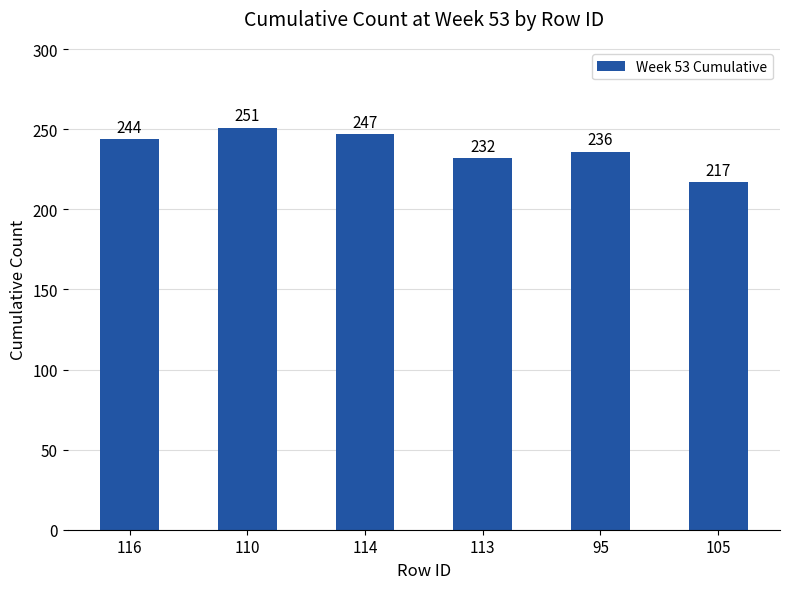

How many values are below 244?

3